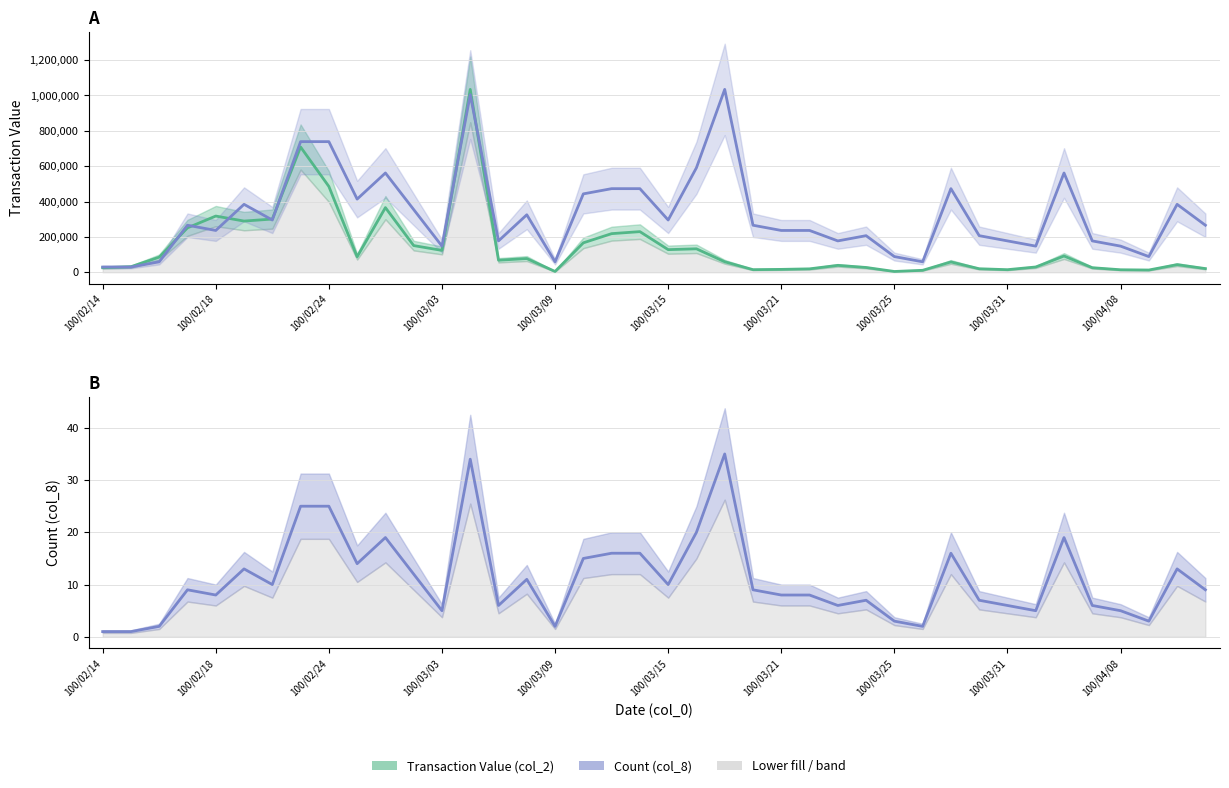

True or false: col_2 (Transaction Value) has a value of 37115.8 at 100/03/15.

False